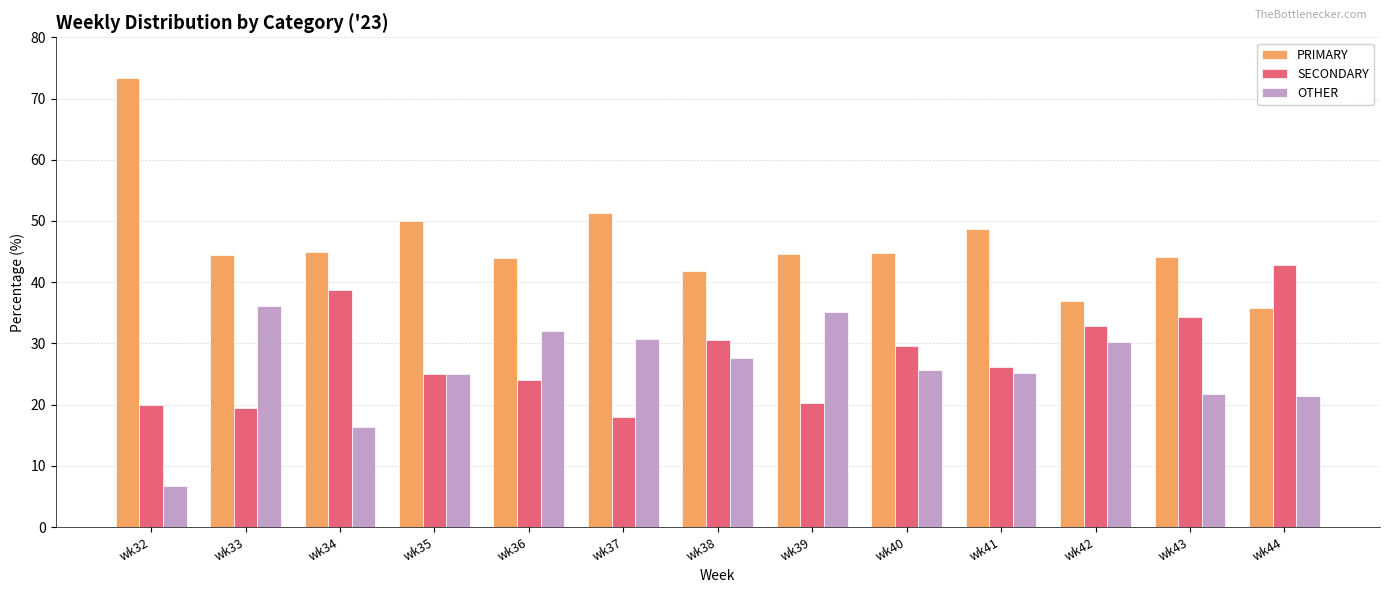

How many groups of bars are there?

13